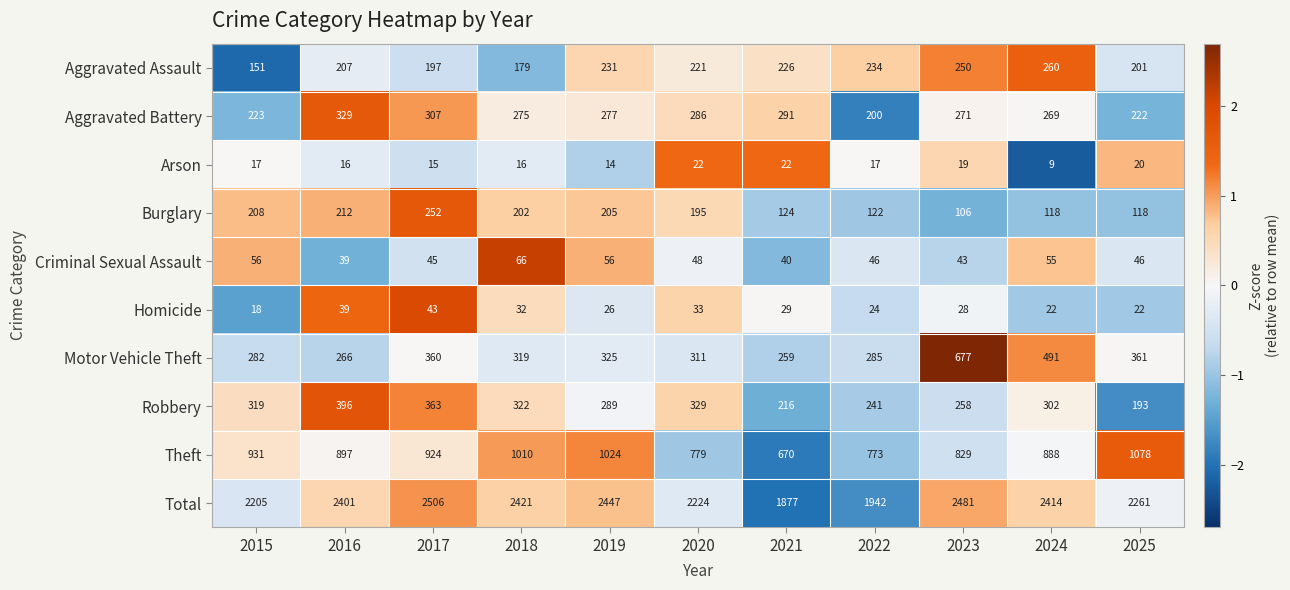

Where is Motor Vehicle Theft nearest to the value 468?

2024